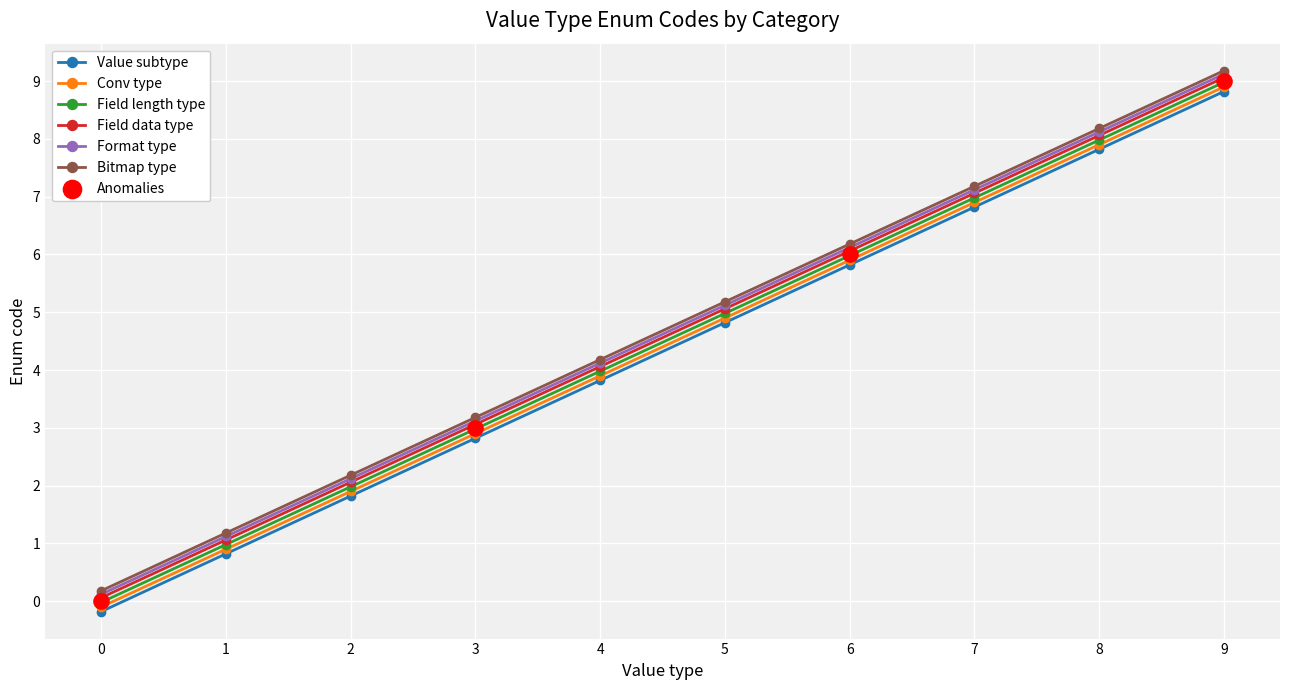

Is the value of Bitmap type at 5 greater than the value of Format type at 7?

No